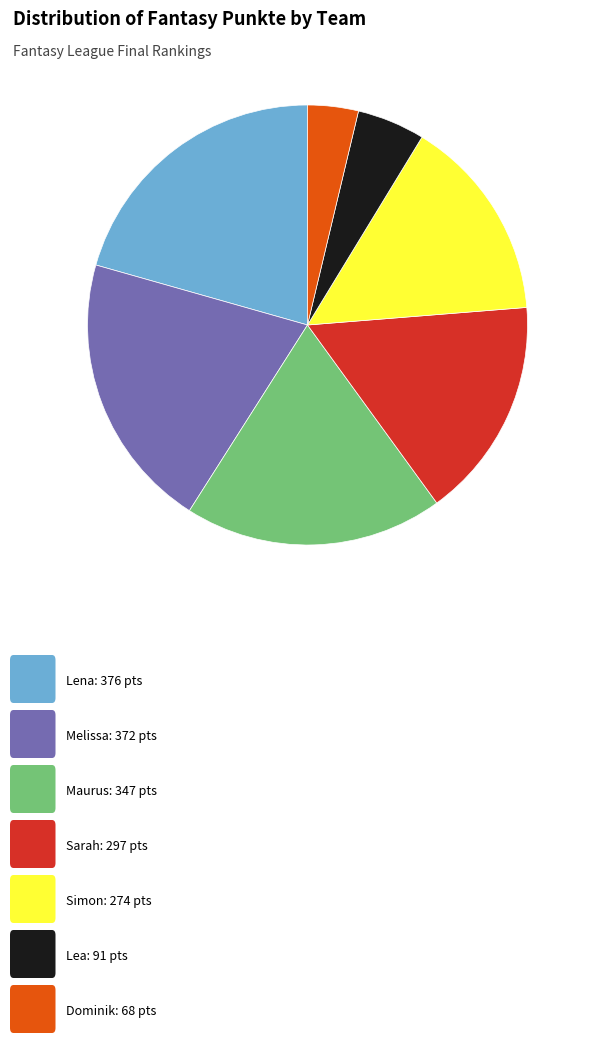

Is there any slice that represents more than half of the pie?

No